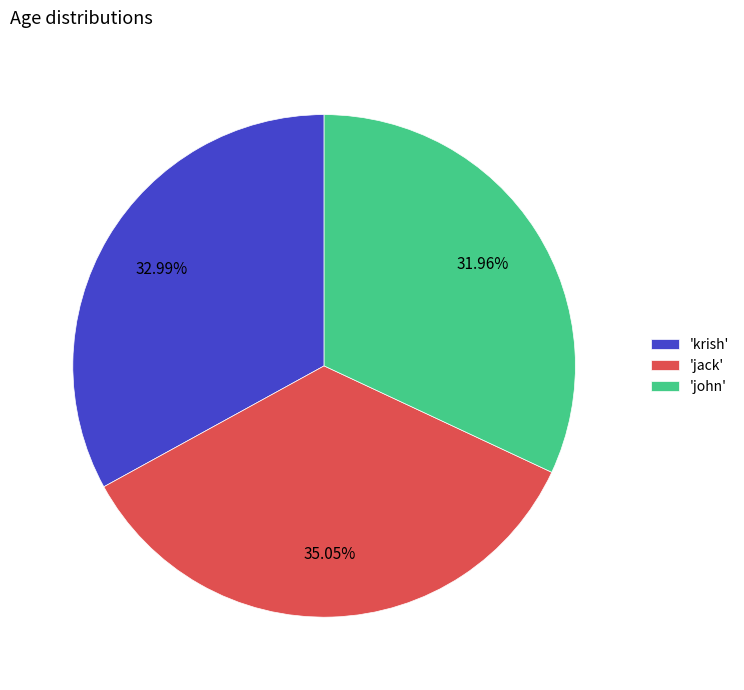

Is the sum of 'krish' and 'john' greater than half?

Yes